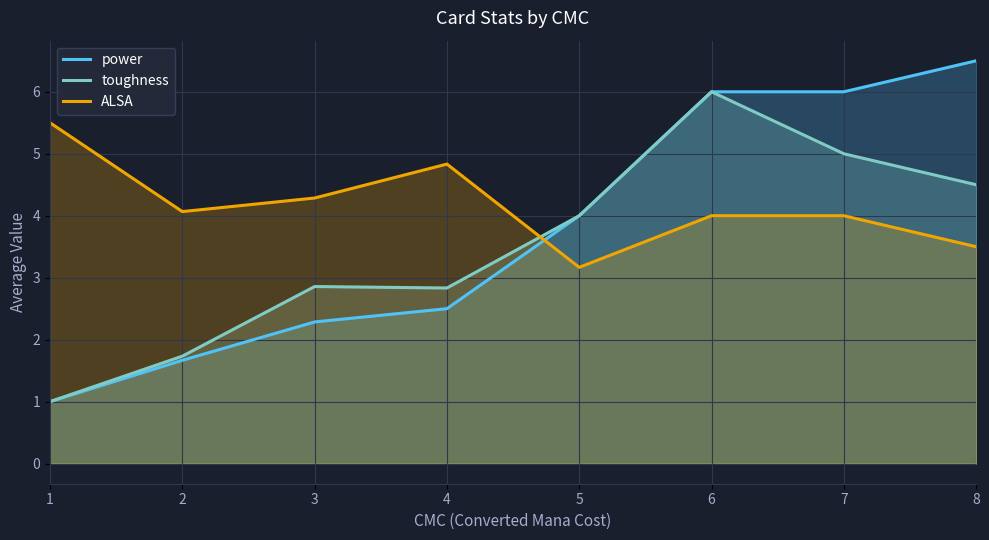

Count the number of categories in the chart.

8